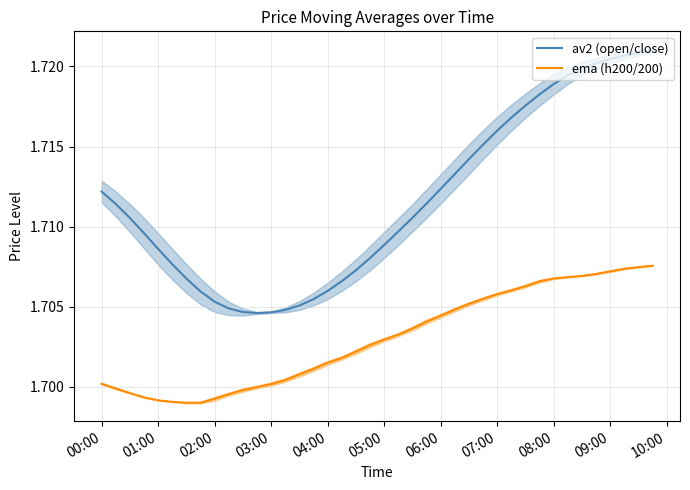

True or false: av2 (open/close) has a value of 0.6 at 04:00.

False